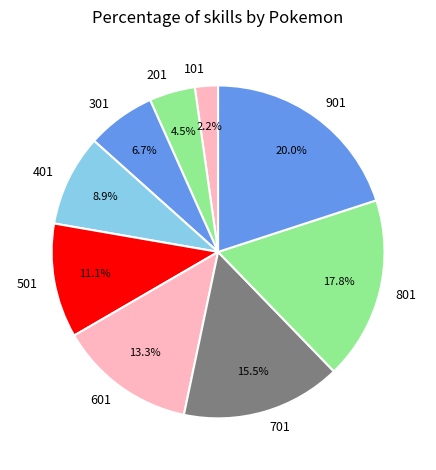

How many slices are in this pie chart?

9